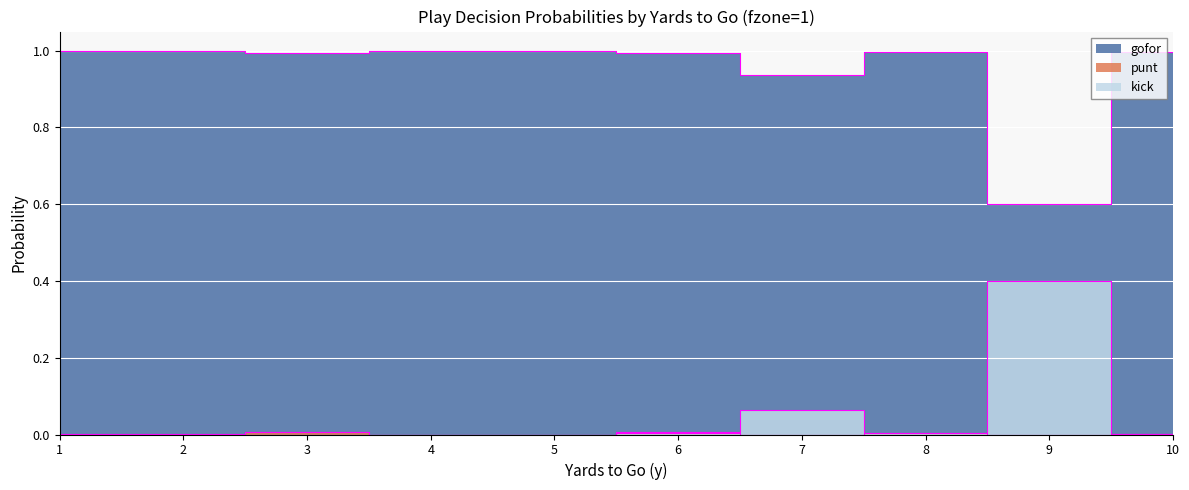

In punt, how many points are higher than both neighbors (excluding endpoints)?

3